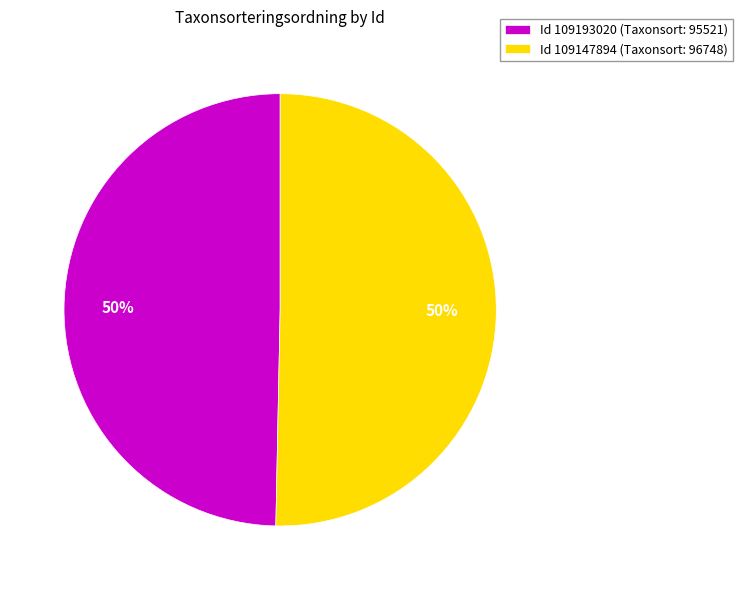

True or false: Id 109147894 (Taxonsort: 96748) accounts for 50% of the total.

True